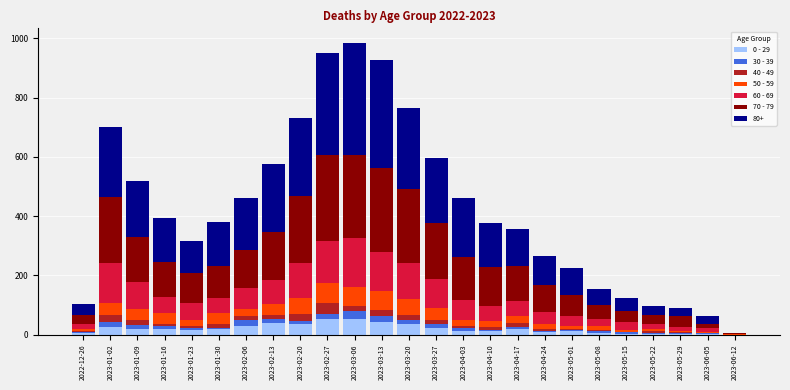

Read the 60 - 69 value at 2022-12-26, to the nearest 5.

15